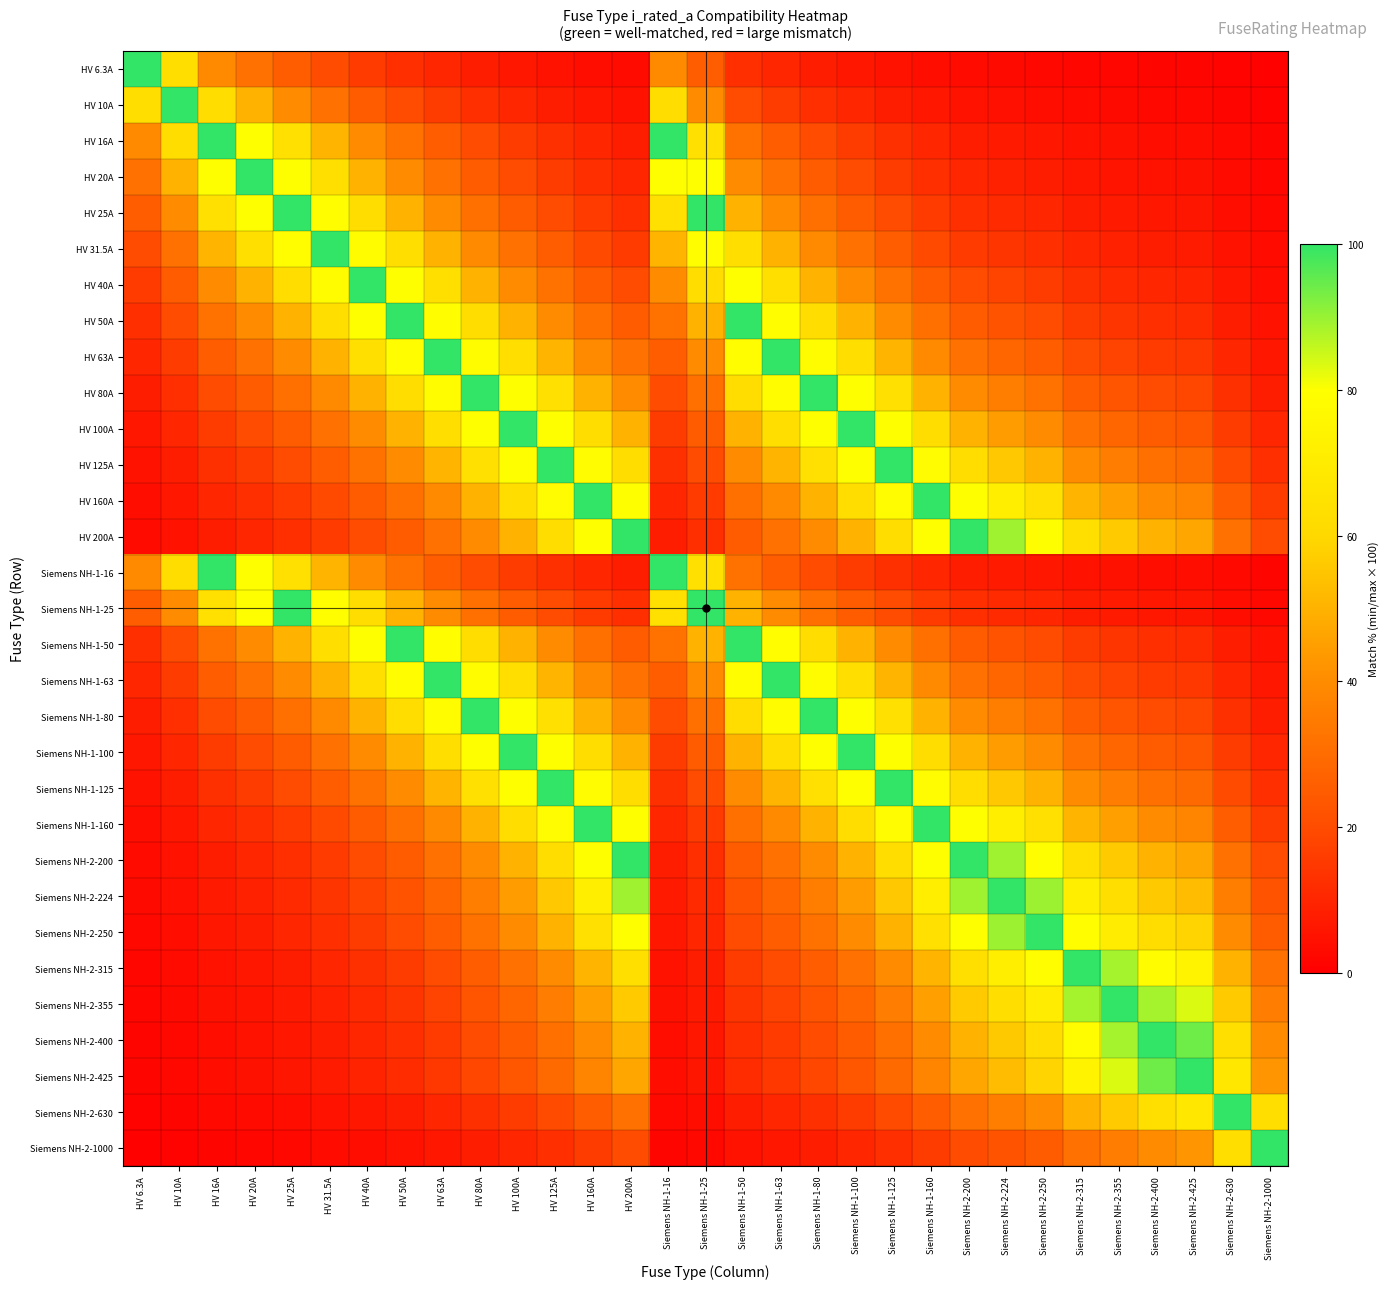

At how many categories does at least one series exceed 73?

31